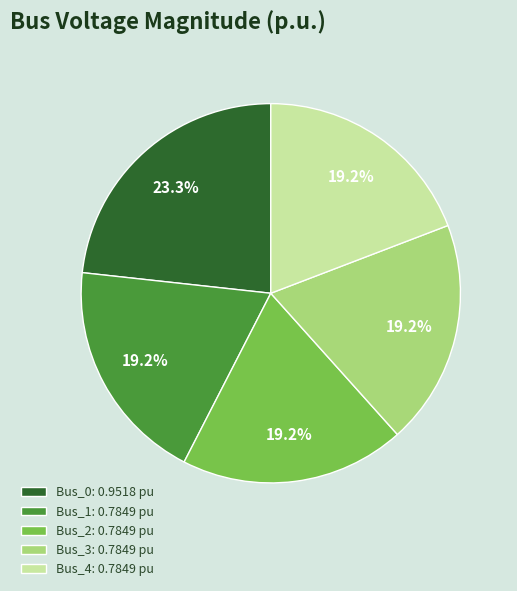

How much of the chart is everything except Bus_1?

80.8%